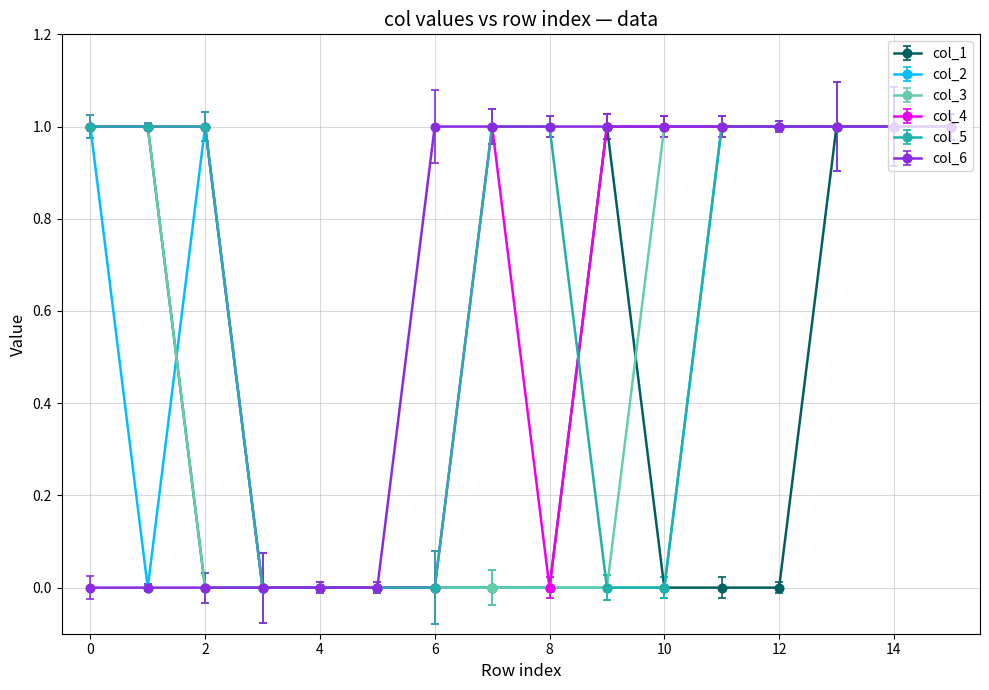

Which series has the largest total across all categories?

col_4